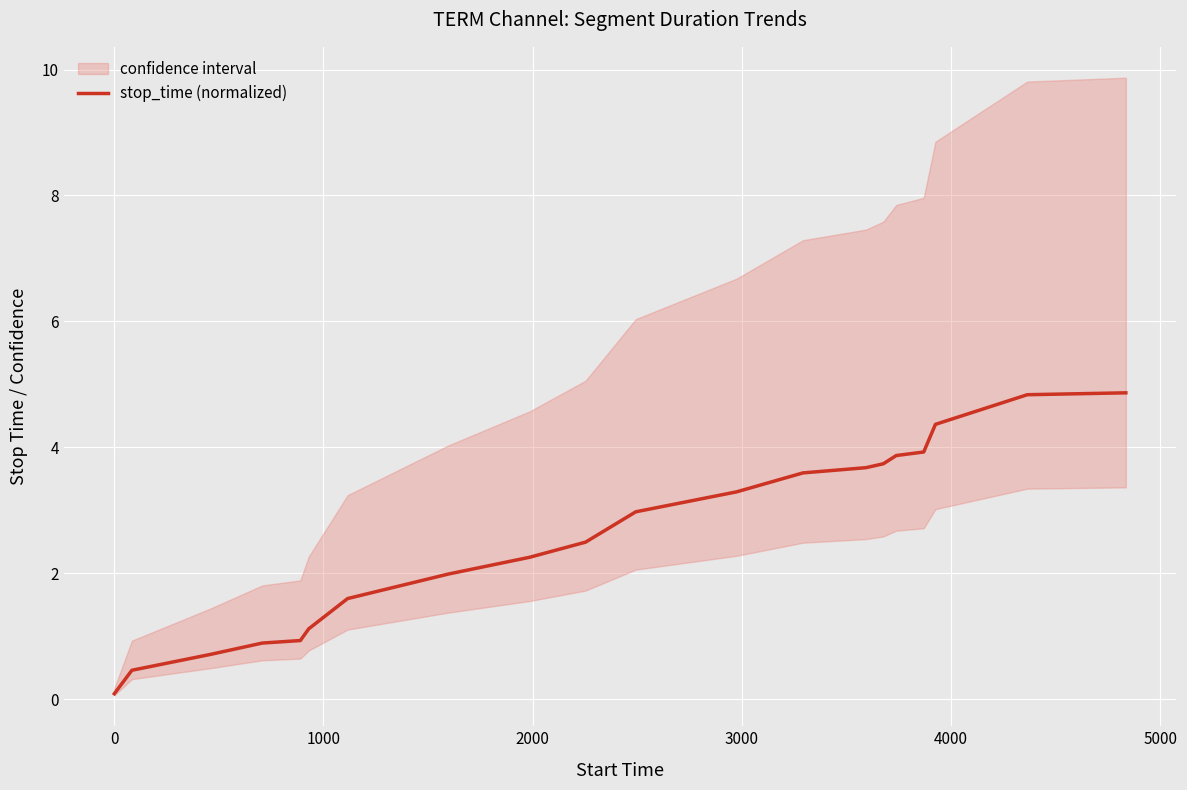

What is the average value?

2.6